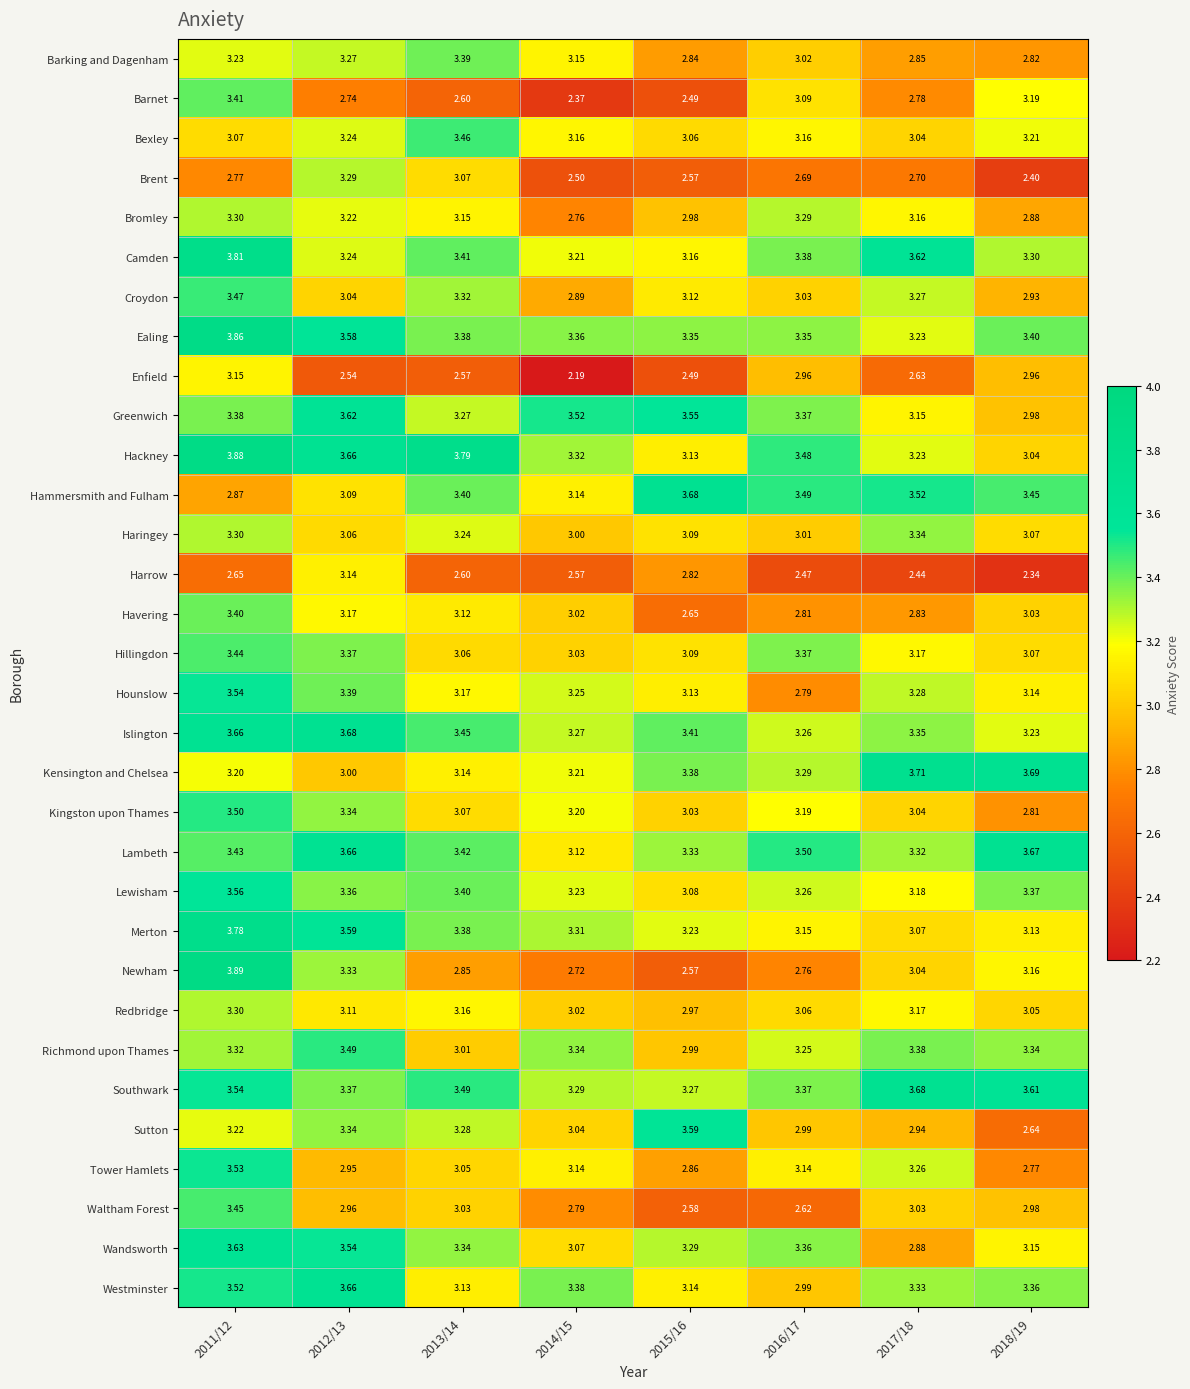

Which series changed the most between 2012/13 and 2015/16?

Newham